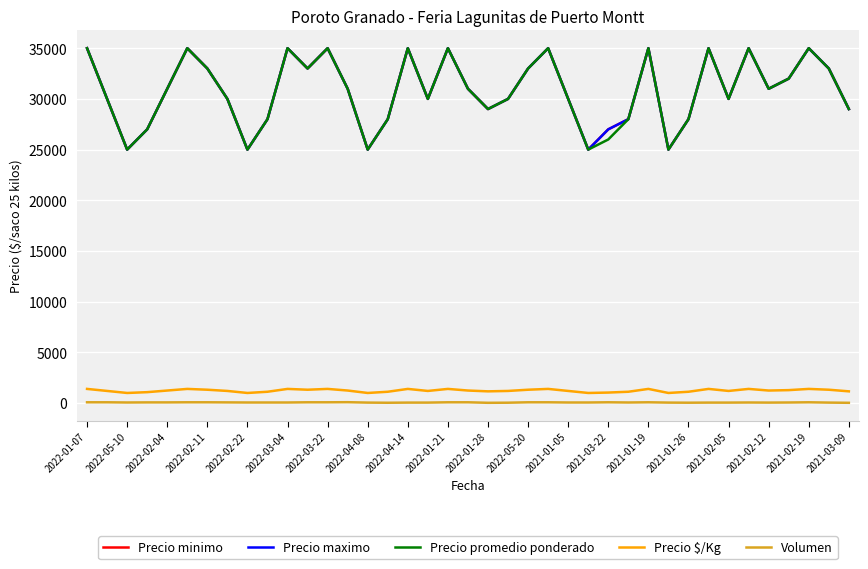

At how many categories does at least one series exceed 6495?

39